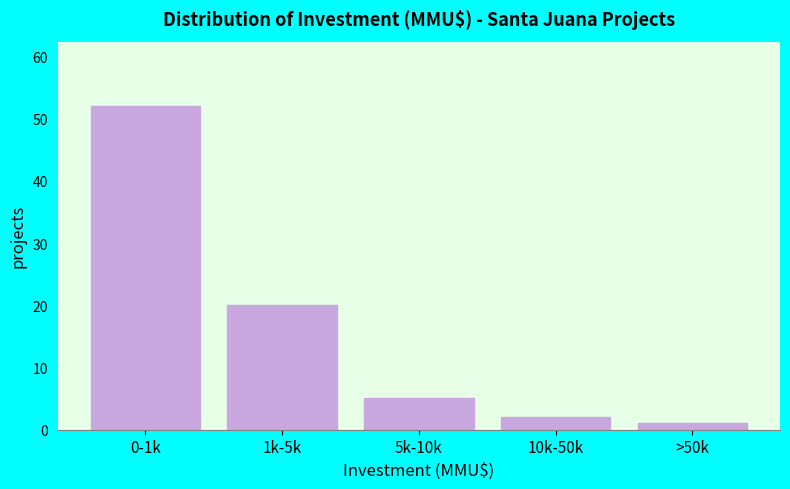

Reading left to right, list all the values displayed in this chart.

52	20	5	2	1